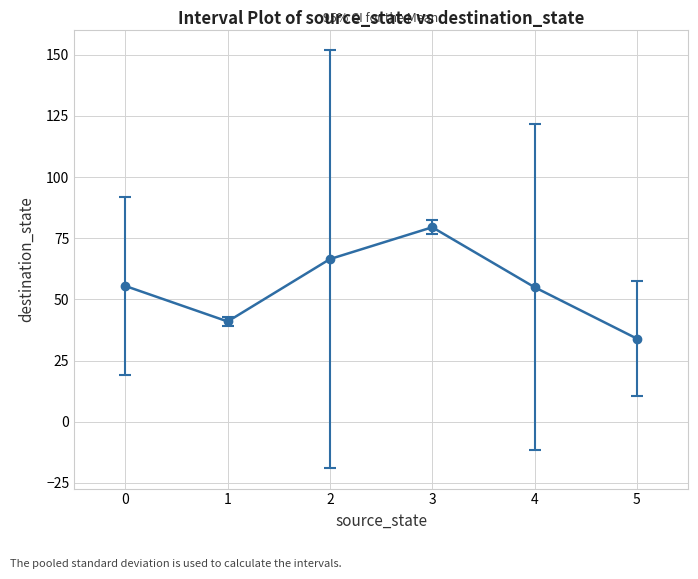

The chart shows a value of 55.0 at 4. True or false?

True